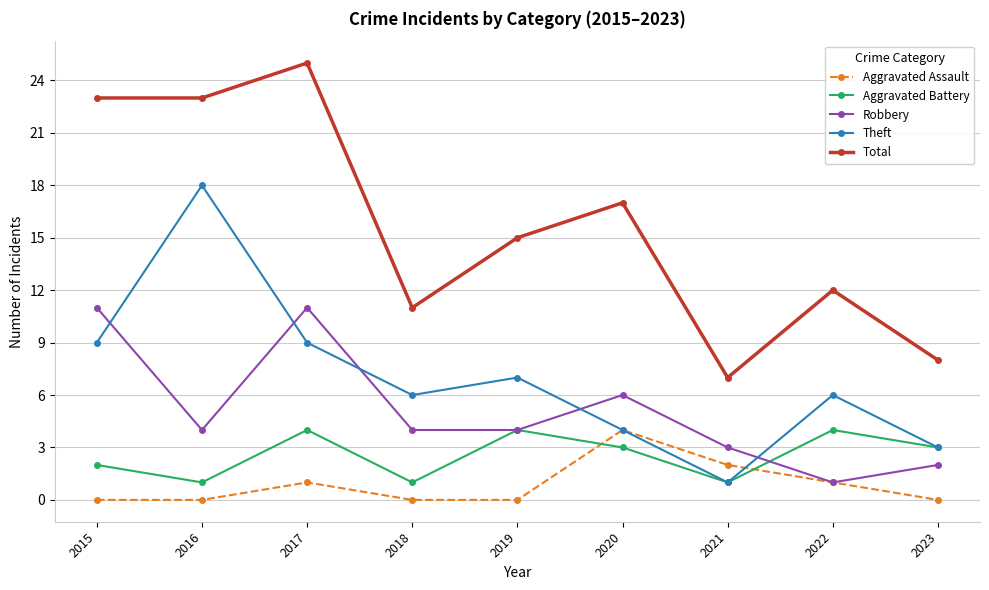

Does the chart have visible grid lines?

Yes